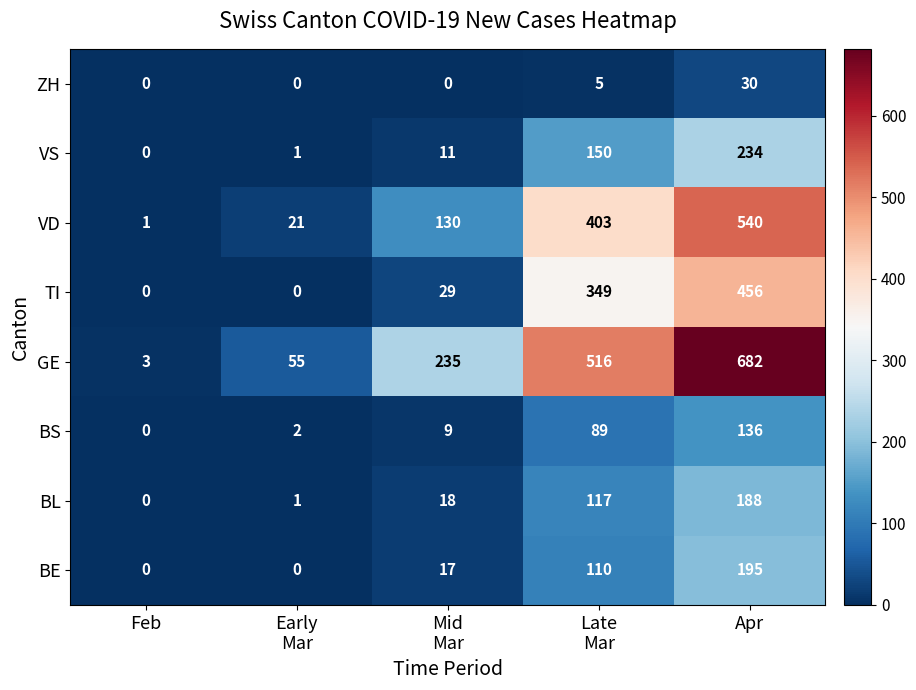

Which series changed the most between Feb and Early
Mar?

GE